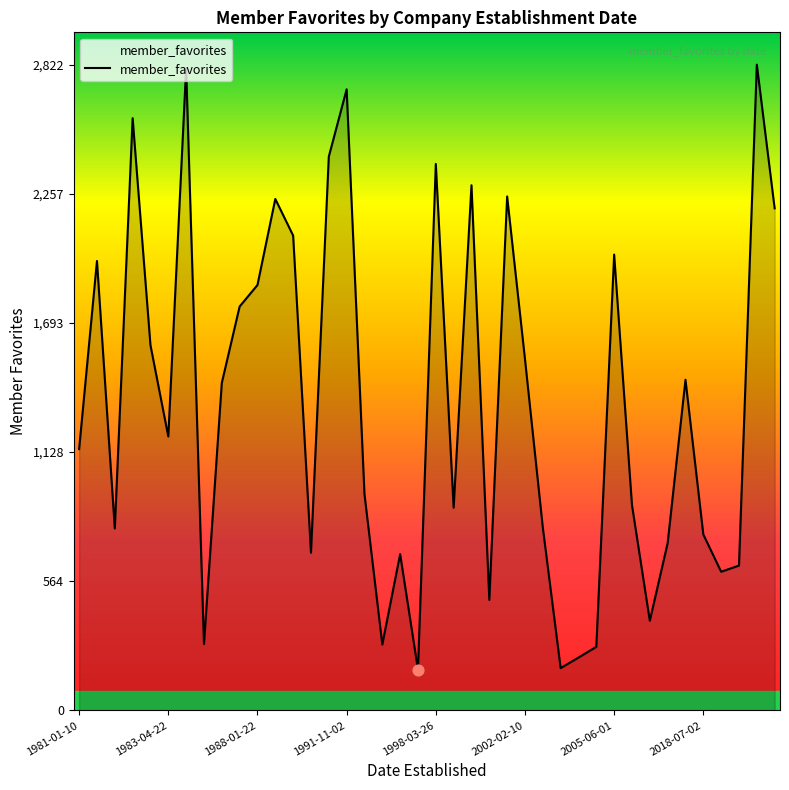

What is the greatest value displayed?

2822